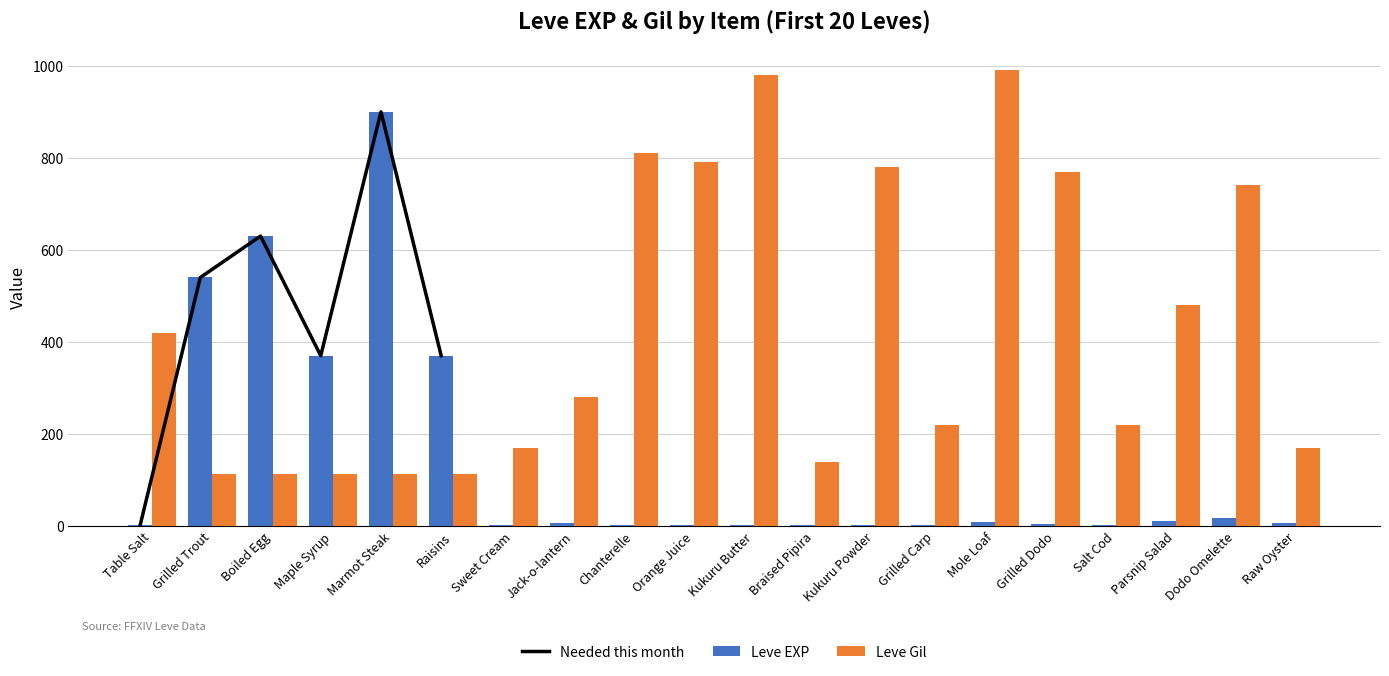

List the labels in order of Leve Gil value, smallest first.

Grilled Trout, Boiled Egg, Maple Syrup, Raisins, Marmot Steak, Braised Pipira, Sweet Cream, Raw Oyster, Grilled Carp, Salt Cod, Jack-o-lantern, Table Salt, Parsnip Salad, Dodo Omelette, Grilled Dodo, Kukuru Powder, Orange Juice, Chanterelle, Kukuru Butter, Mole Loaf